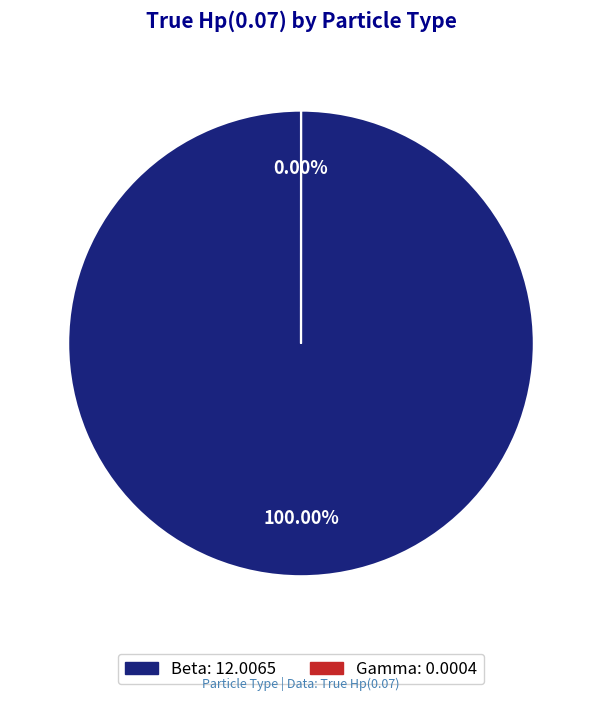

What is the majority slice?

Beta